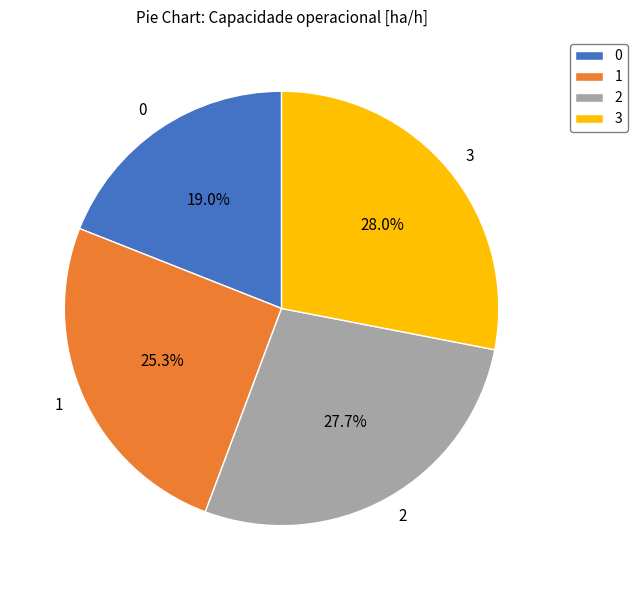

What is the ratio of the value at 0 to the value at 3?

0.7